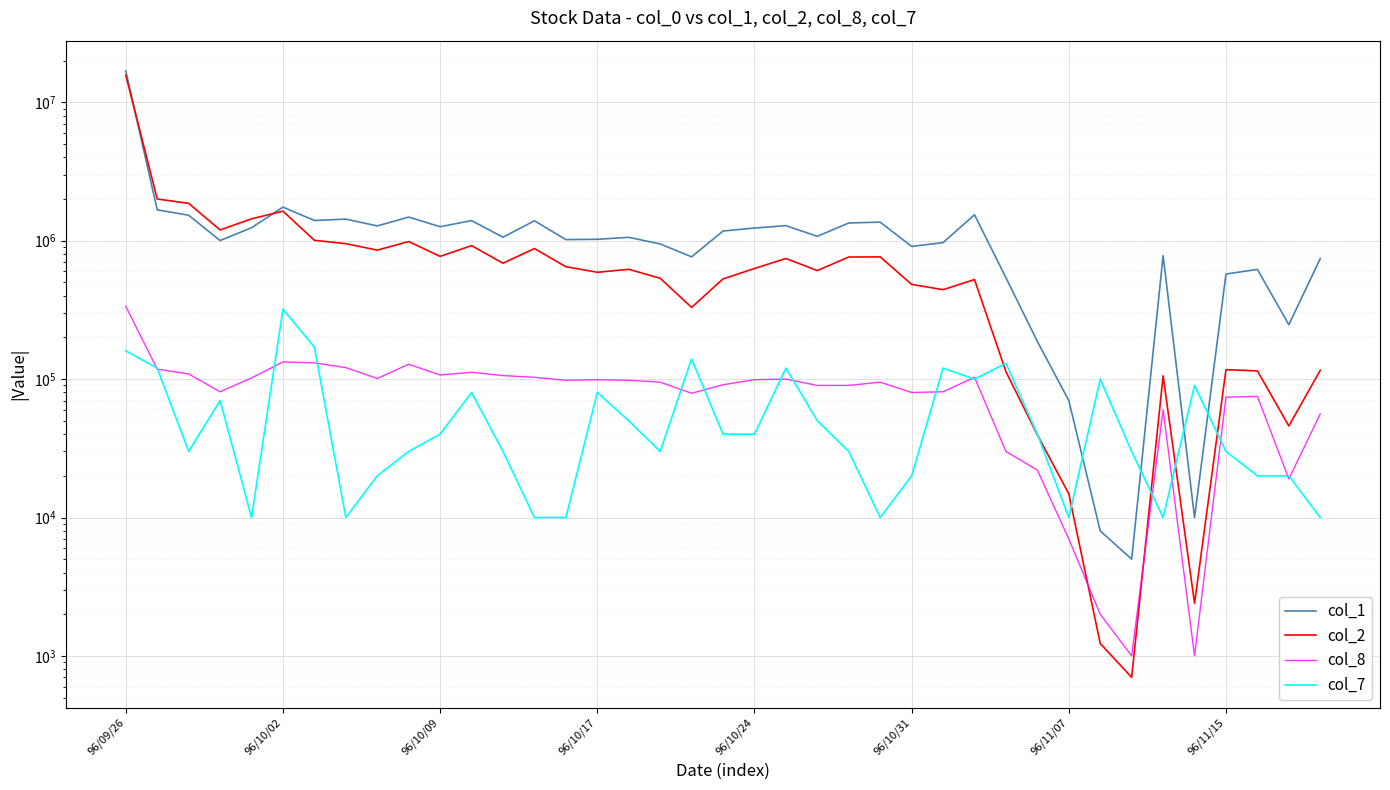

At which category is the sum across all series the highest?

96/09/26